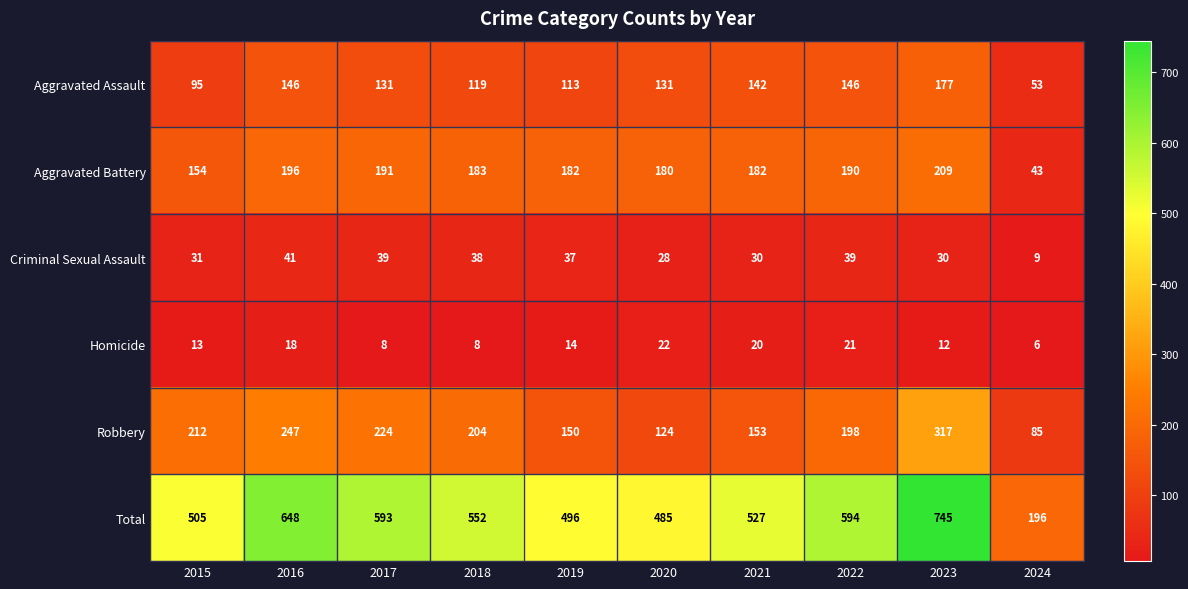

What is the greatest value displayed?

745